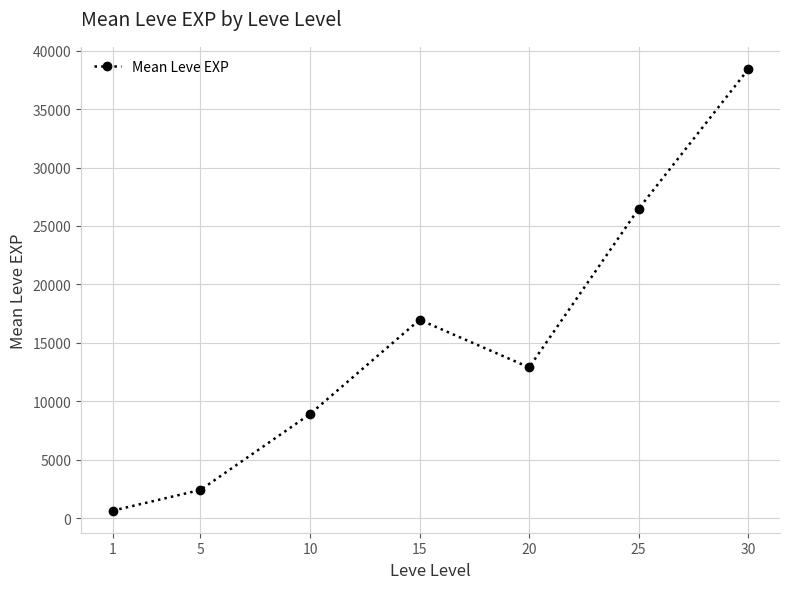

What is the sum of the values at 30 and 10?

47302.5